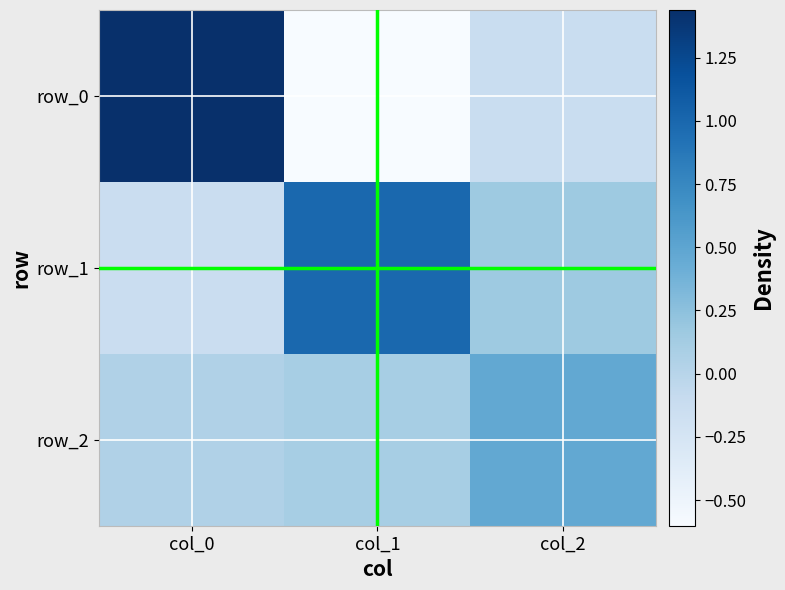

Which category has the highest value in the row_1 series?

col_1